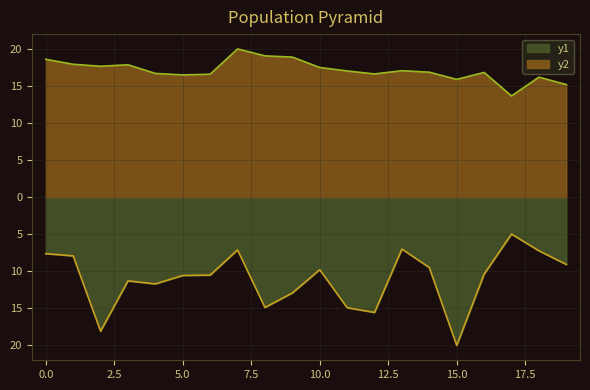

True or false: dataSize and computation cross at least once.

False